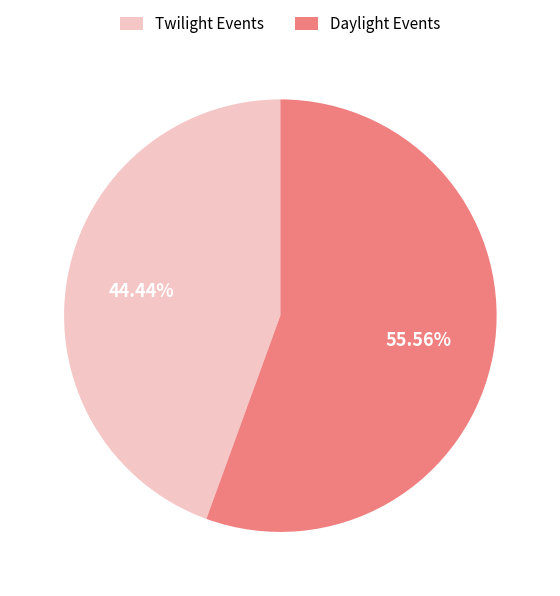

Do Daylight Events and Twilight Events together represent more than half of the pie?

Yes